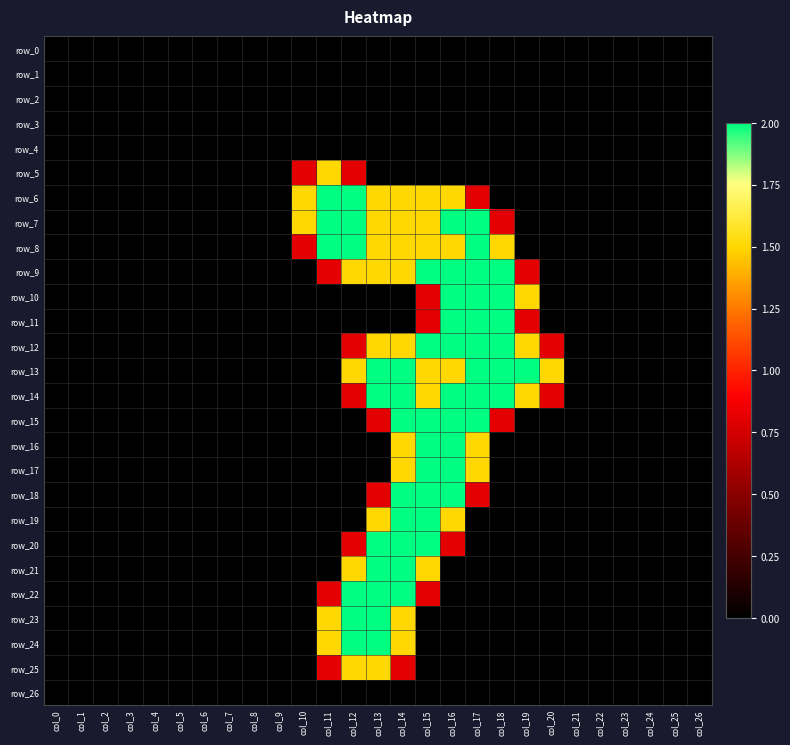

What value does the row_24 series have at col_11?

1.5